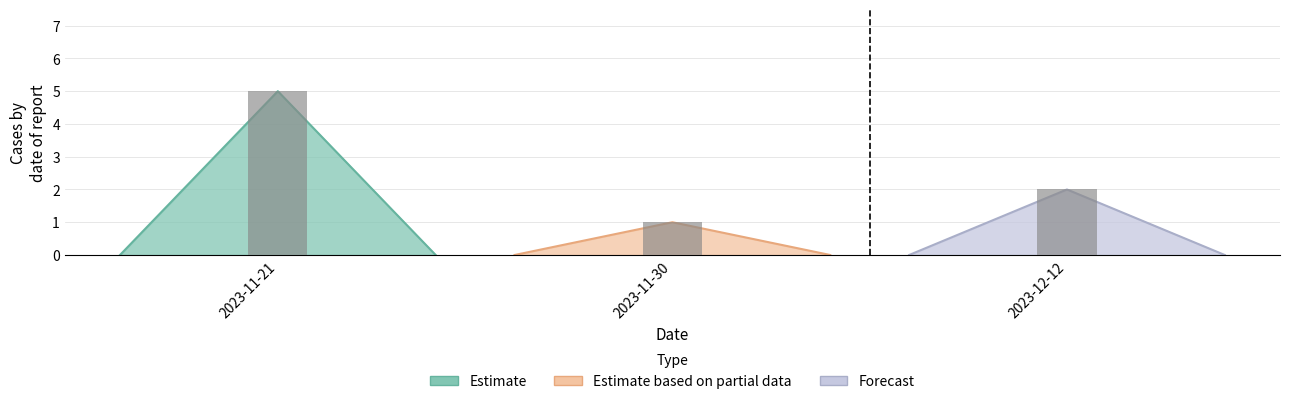

What is the minimum value shown in the chart?

1